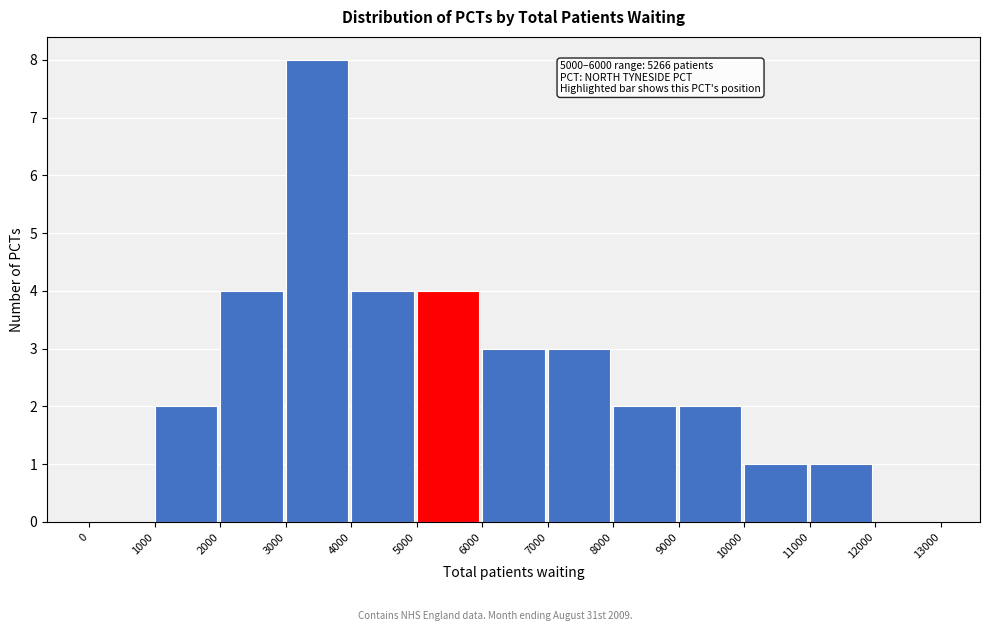

Which range on the x-axis has the tallest bar?

3000 to 4000